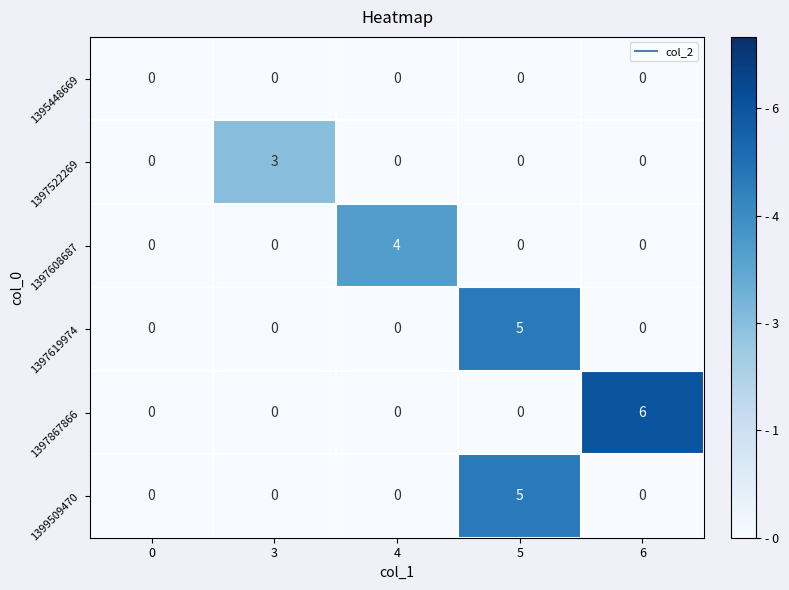

What is the spread (max minus min) of values at 3?

3